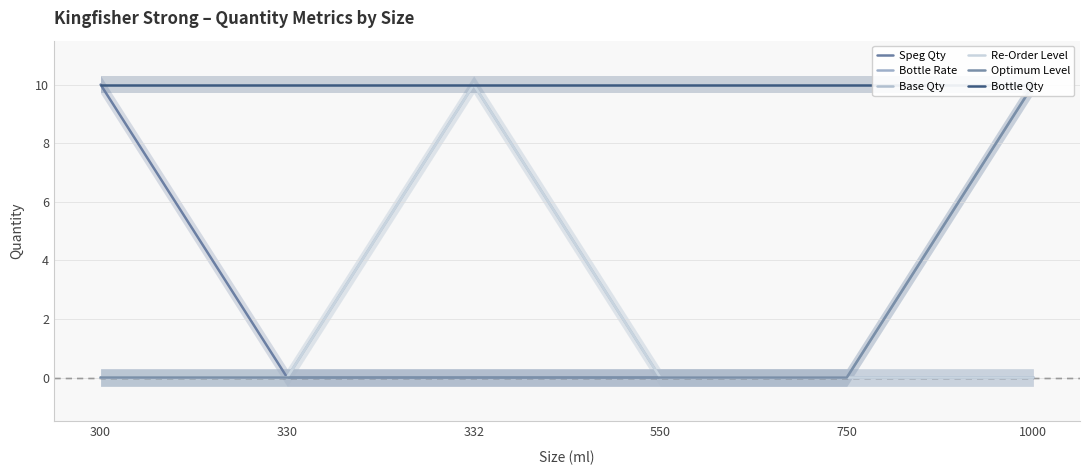

Read the Bottle Qty value at 750.

10